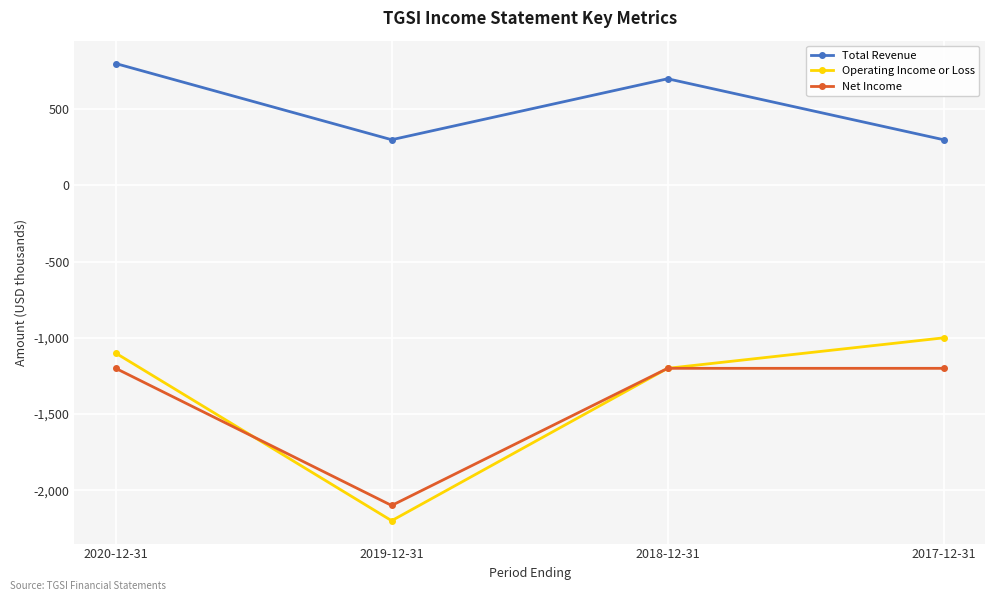

At which category is the sum across all series the highest?

2020-12-31